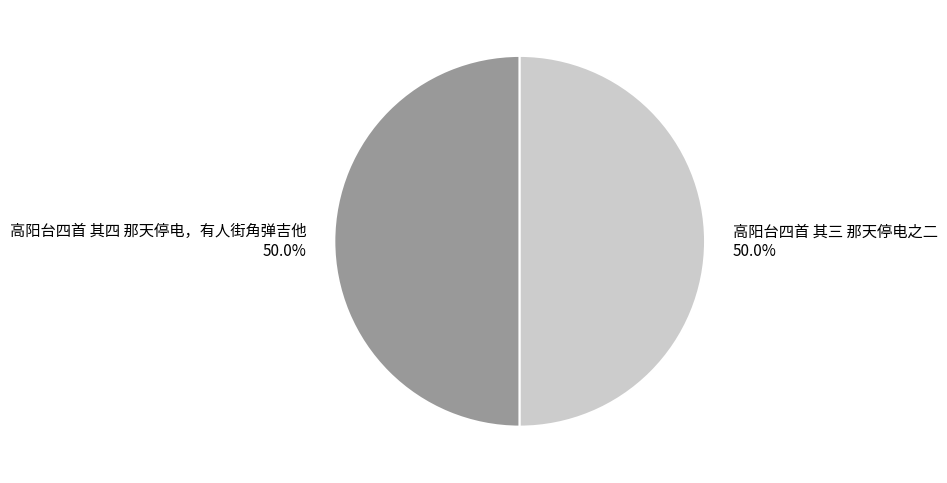

True or false: 高阳台四首 其三 那天停电之二 accounts for 58% of the total.

False